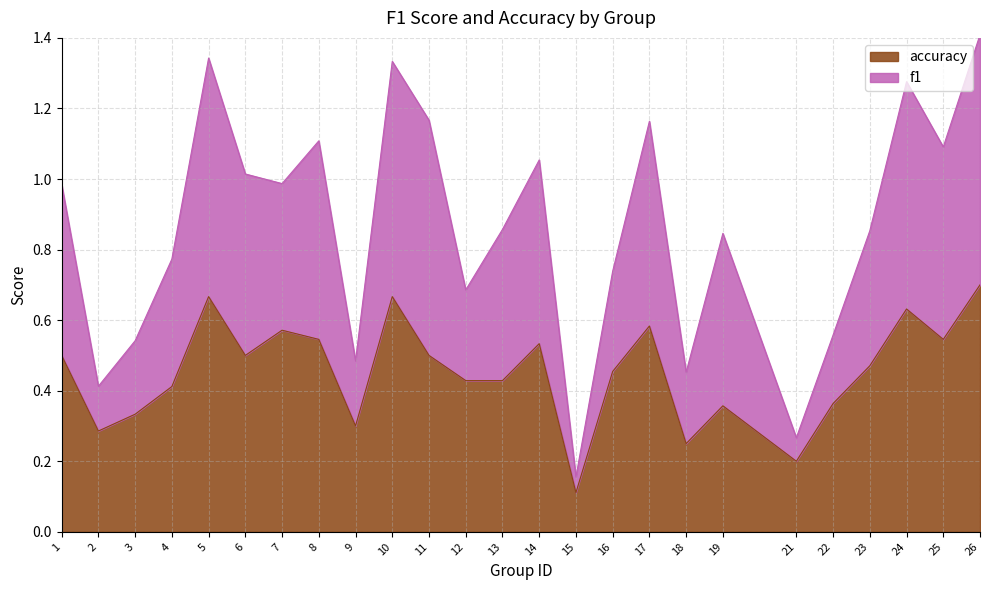

At which category is the sum across all series the highest?

26